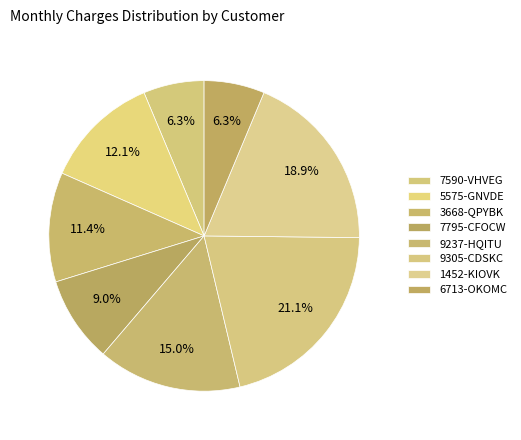

Is there any slice that represents more than half of the pie?

No